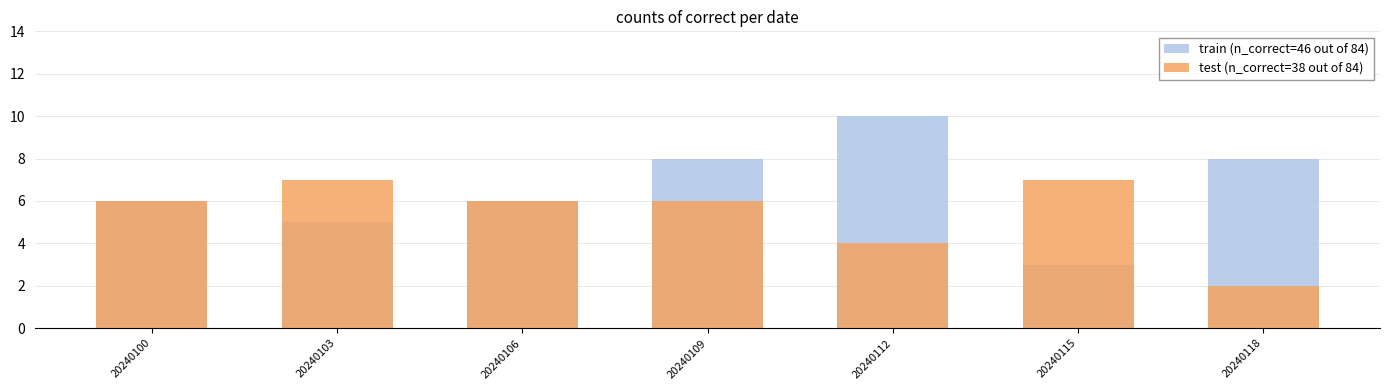

What is the difference between the maximum and minimum values in the test (n_correct=38 out of 84) series?

5